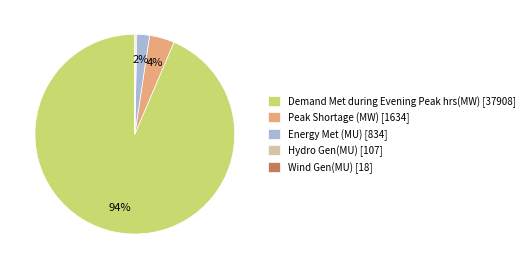

To the nearest percent, what is the average slice percentage?

20%